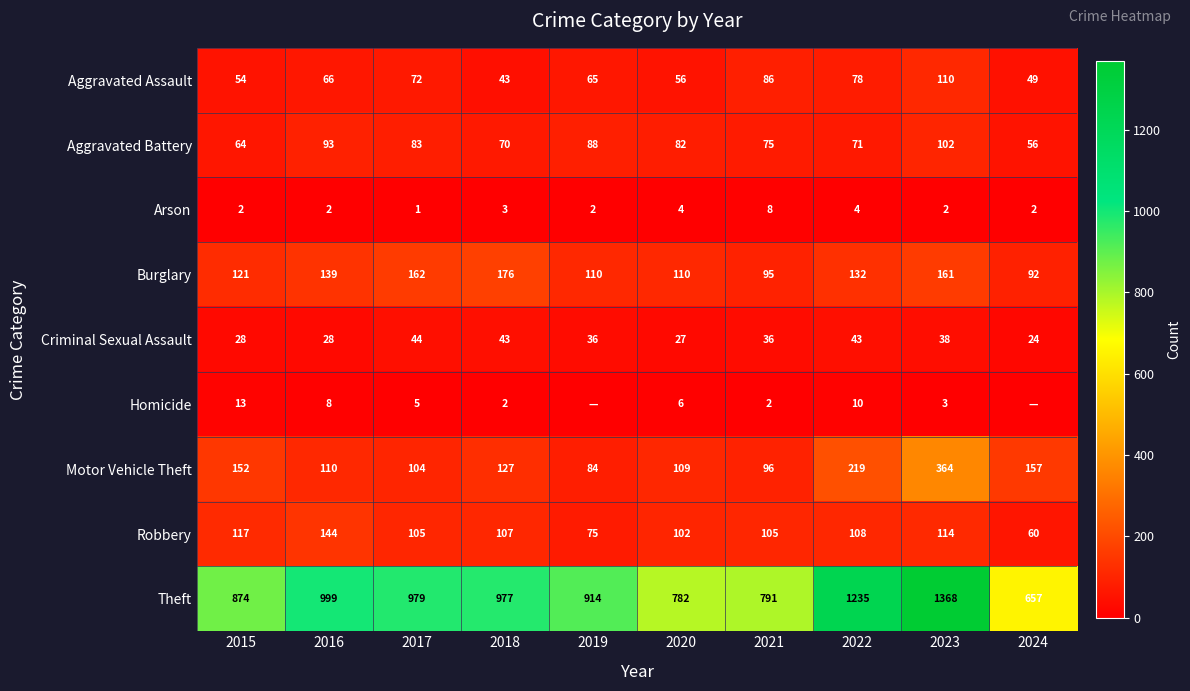

What is the difference between the maximum and minimum values in the Motor Vehicle Theft series?

280